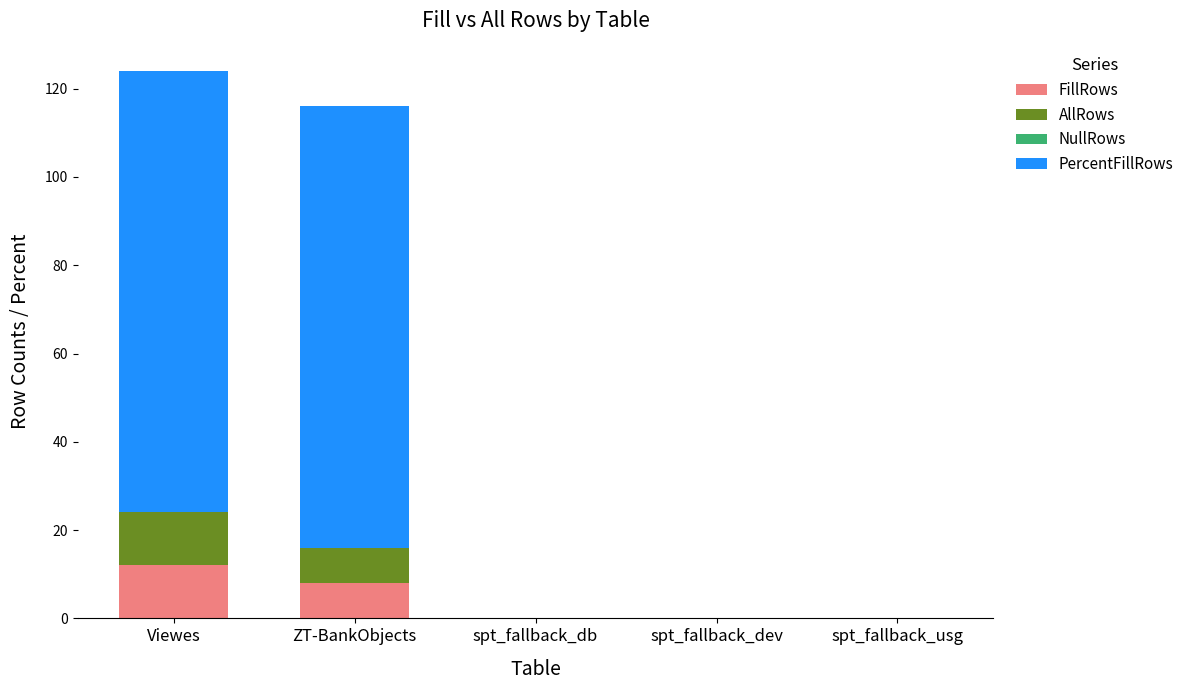

What is the highest value of the FillRows series?

12